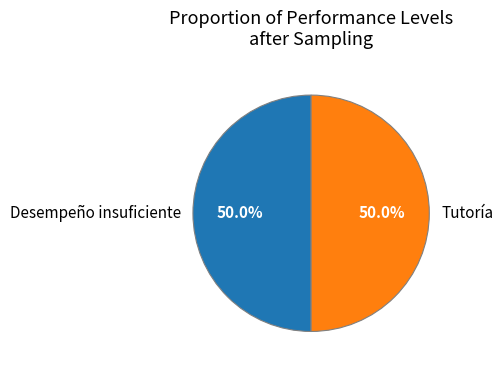

True or false: Tutoría accounts for 61% of the total.

False